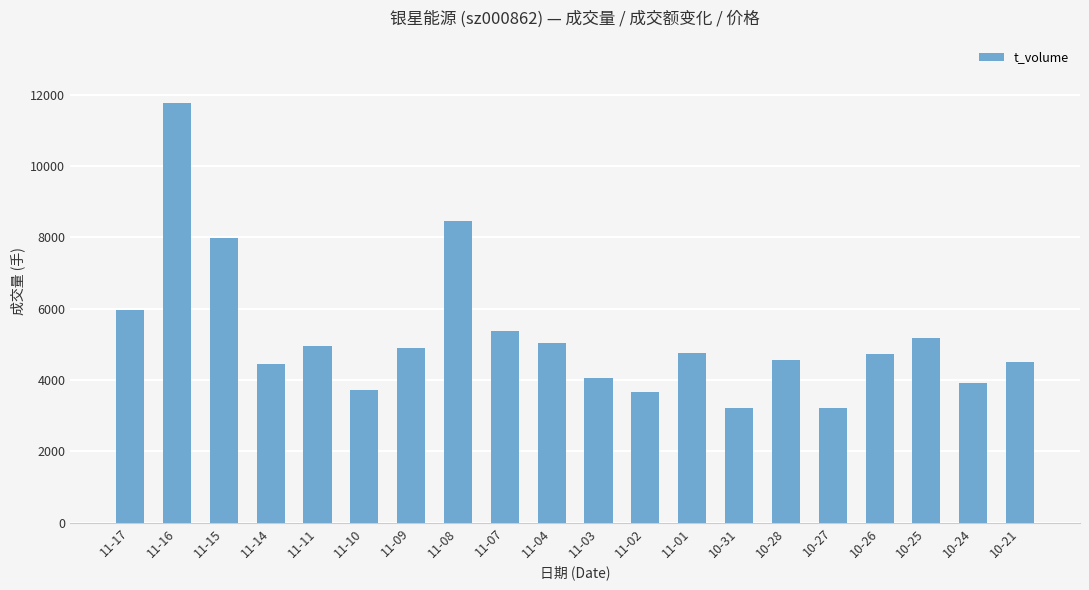

At which label is the value closest to 7494?

11-15